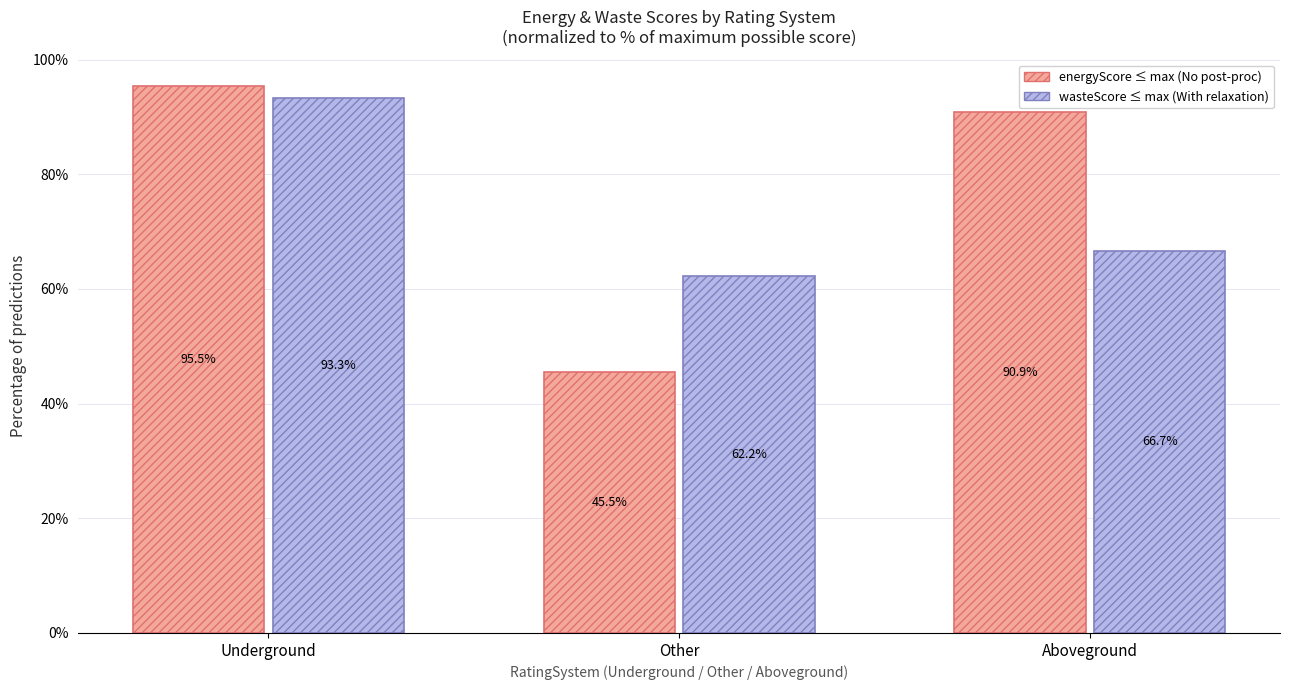

How many bars are there in total?

6